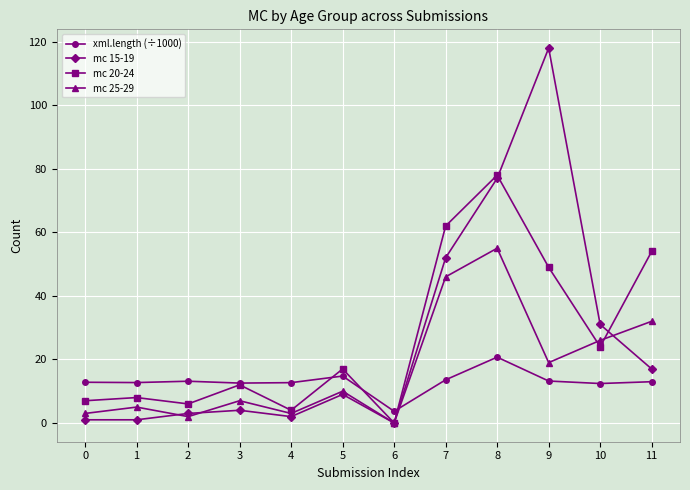

What is the difference between the maximum and minimum values in the mc 25-29 series?

55.0